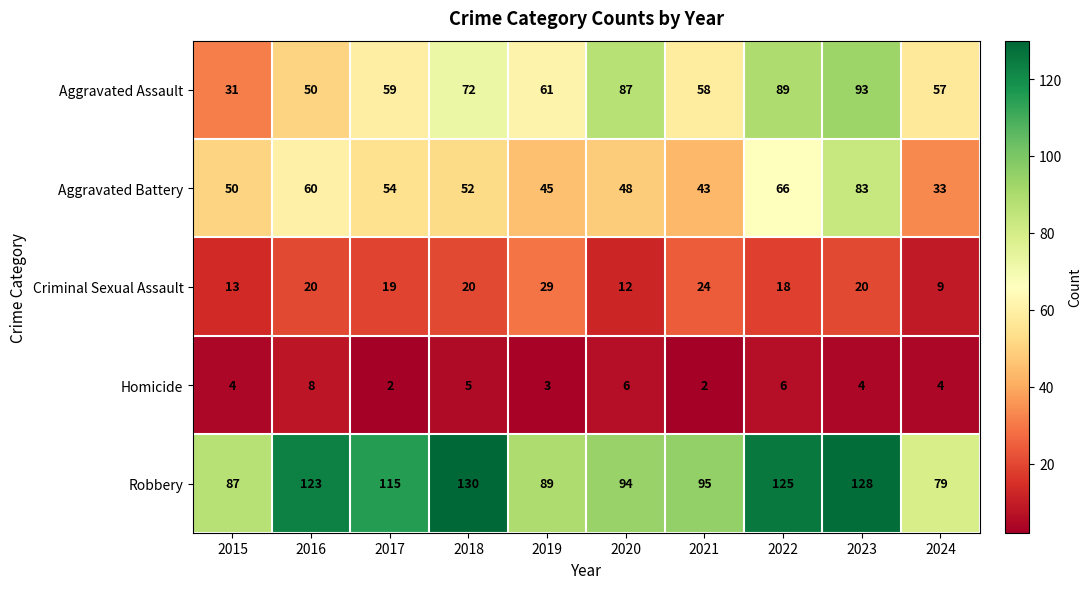

Which series has the largest range (max minus min)?

Aggravated Assault